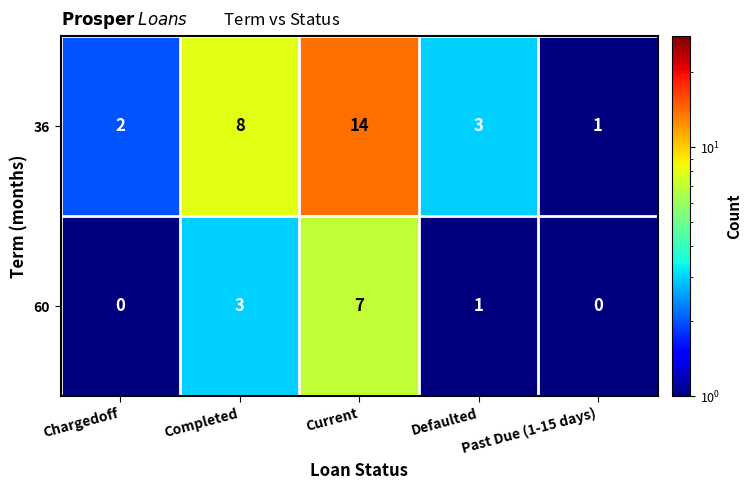

Which series has the largest total across all categories?

36